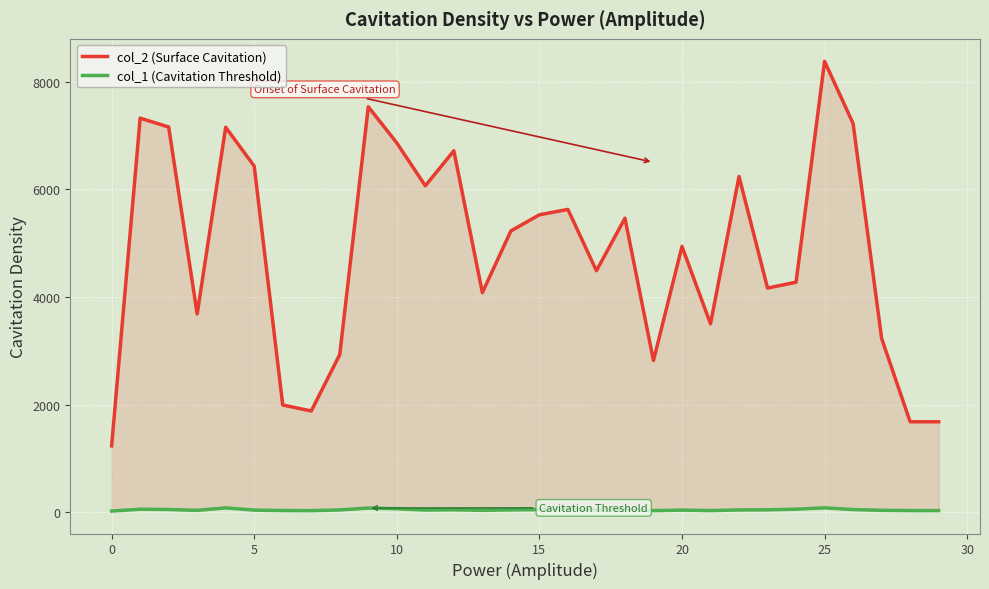

At 5, list the series in order from largest to smallest.

col_2, col_1